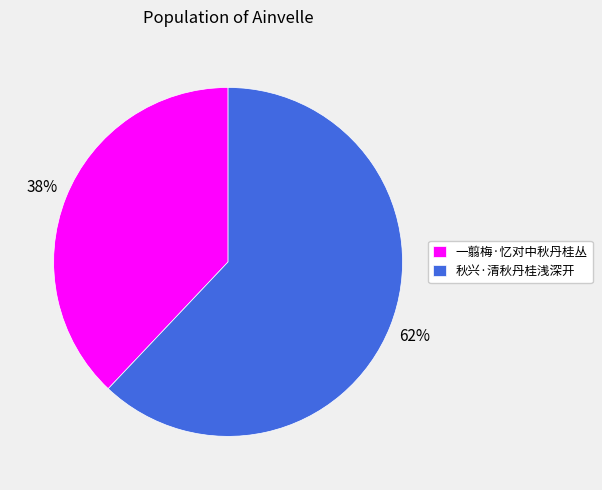

The 秋兴·清秋丹桂浅深开 slice represents 74% of the pie. True or false?

False